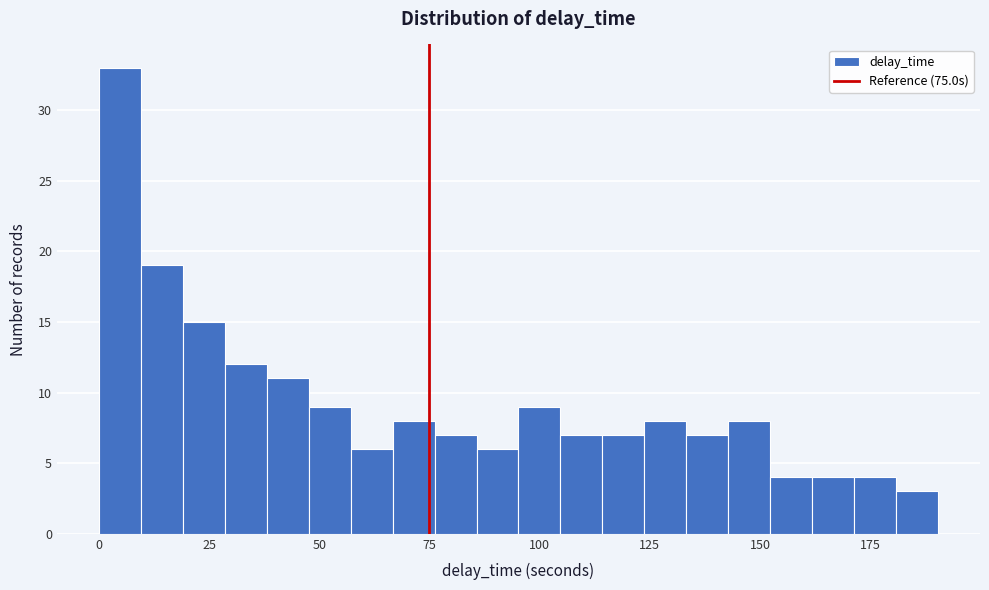

Read against the x-axis, roughly where is the centre of the tallest bar?

5